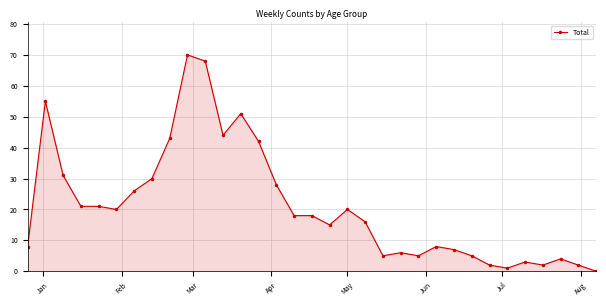

Reading right to left, transcribe all the data shown in this chart.

0	2	4	2	3	1	2	5	7	8	5	6	5	16	20	15	18	18	28	42	51	44	68	70	43	30	26	20	21	21	31	55	8